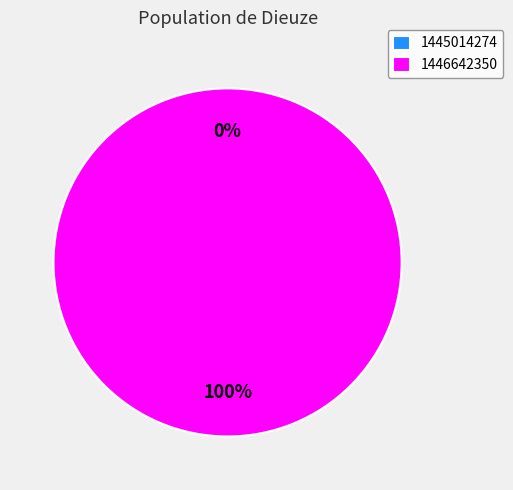

To the nearest percent, what percentage of the pie is 1446642350?

100%